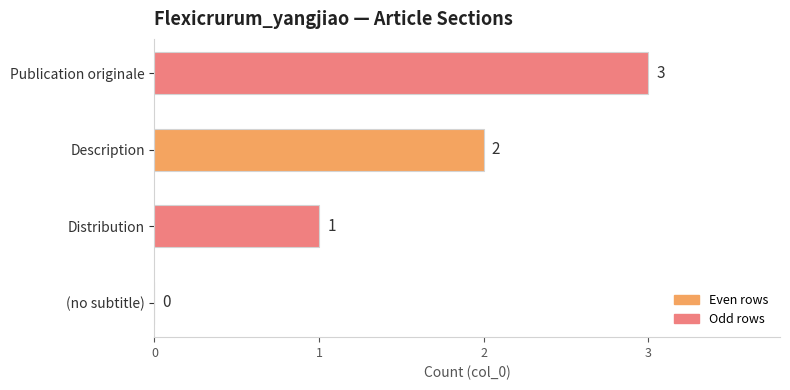

The chart shows a value of 2 at Description. True or false?

True